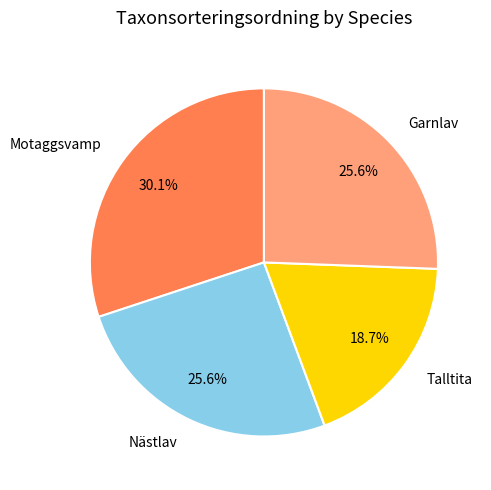

To the nearest percent, what is the combined percentage of Garnlav and Motaggsvamp?

56%